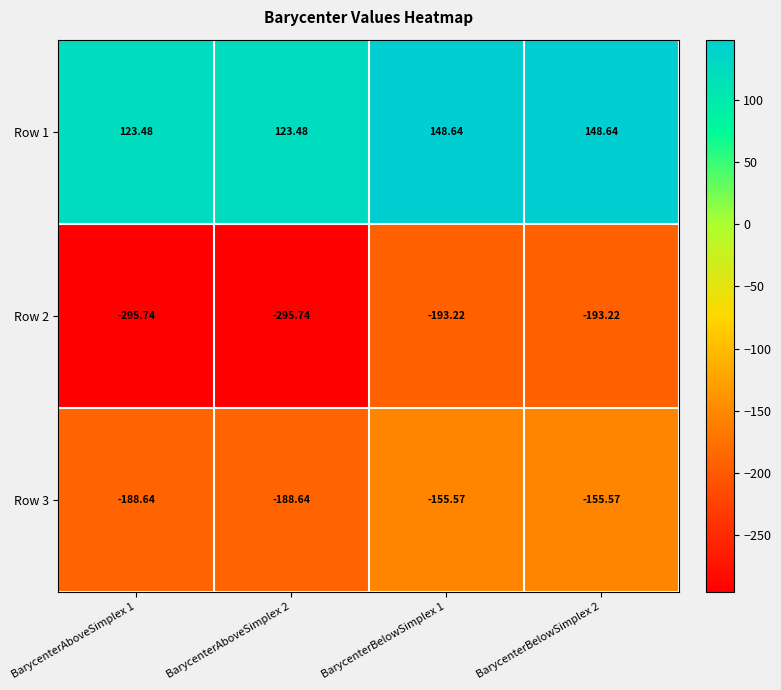

Which series changed the most between BarycenterAboveSimplex 2 and BarycenterBelowSimplex 1?

Row 2